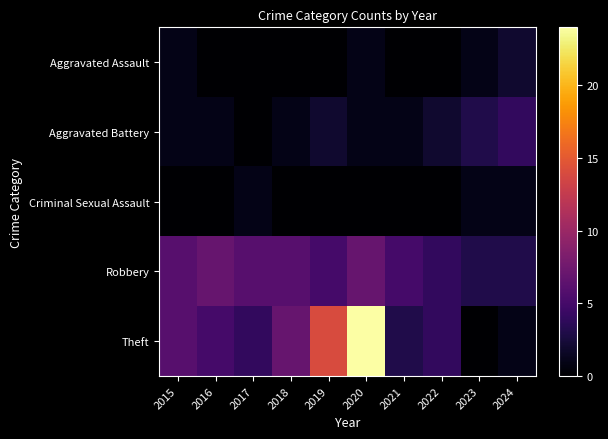

What is the total value across all series at 2023?

8